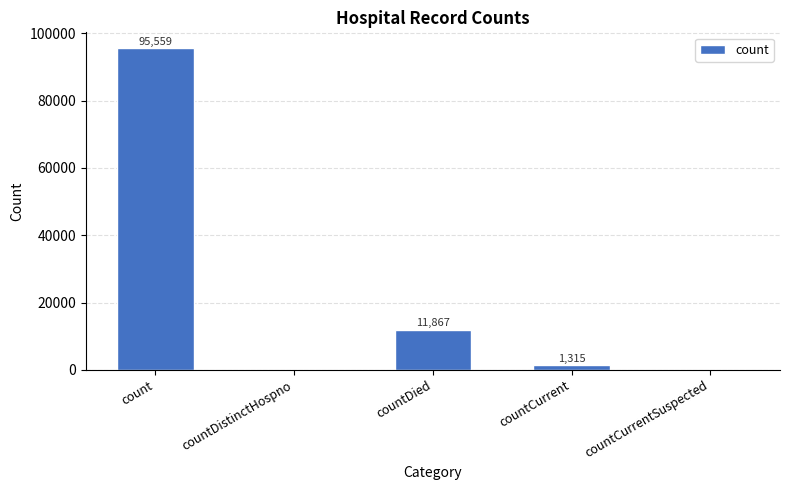

At which label does the data first exceed 1315?

count